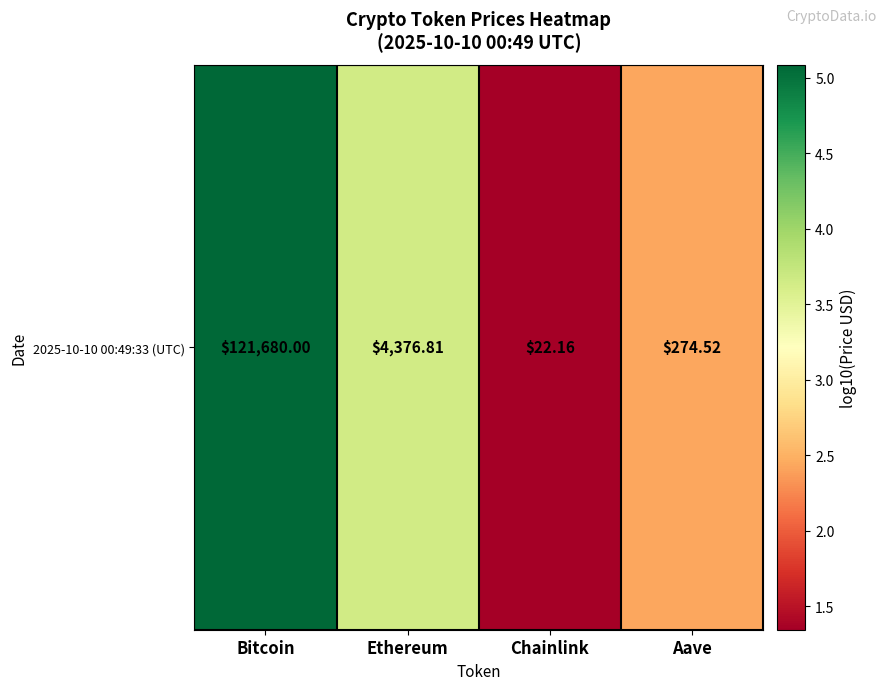

True or false: the data shows 2.4 at Aave.

True